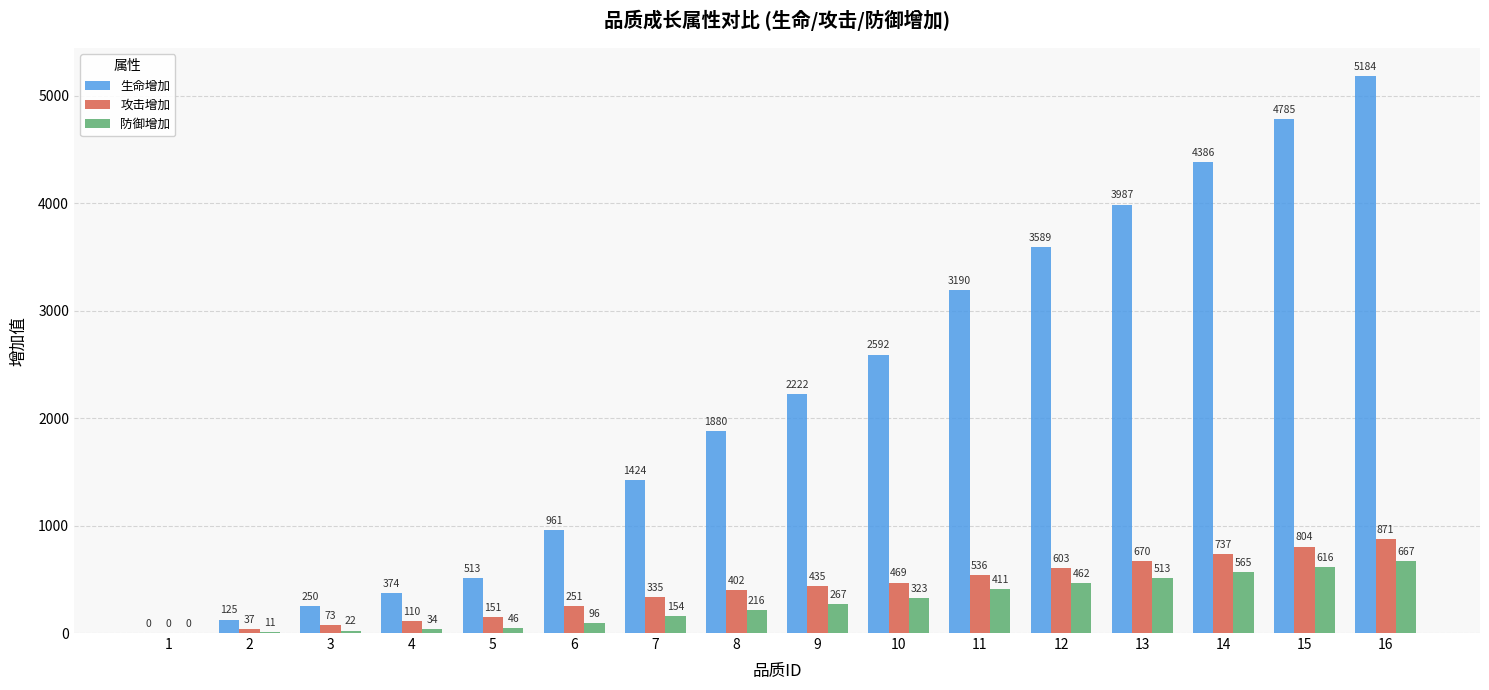

What is the total value across all series at 11?

4137